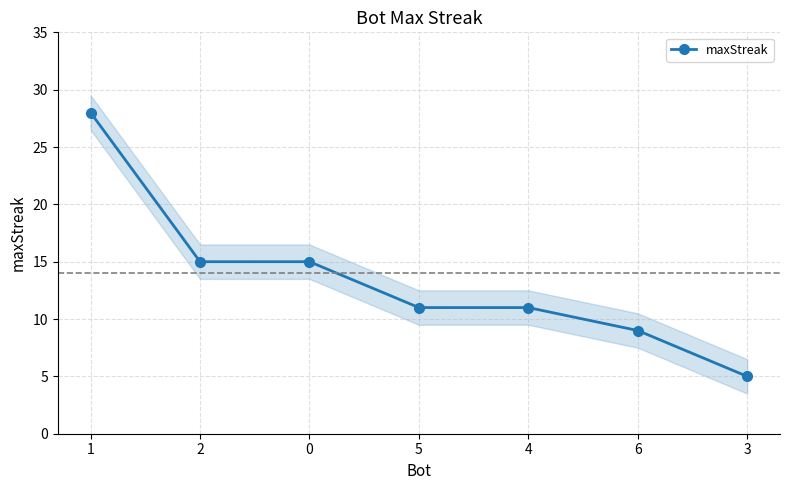

Between 0 and 1, which is larger?

1